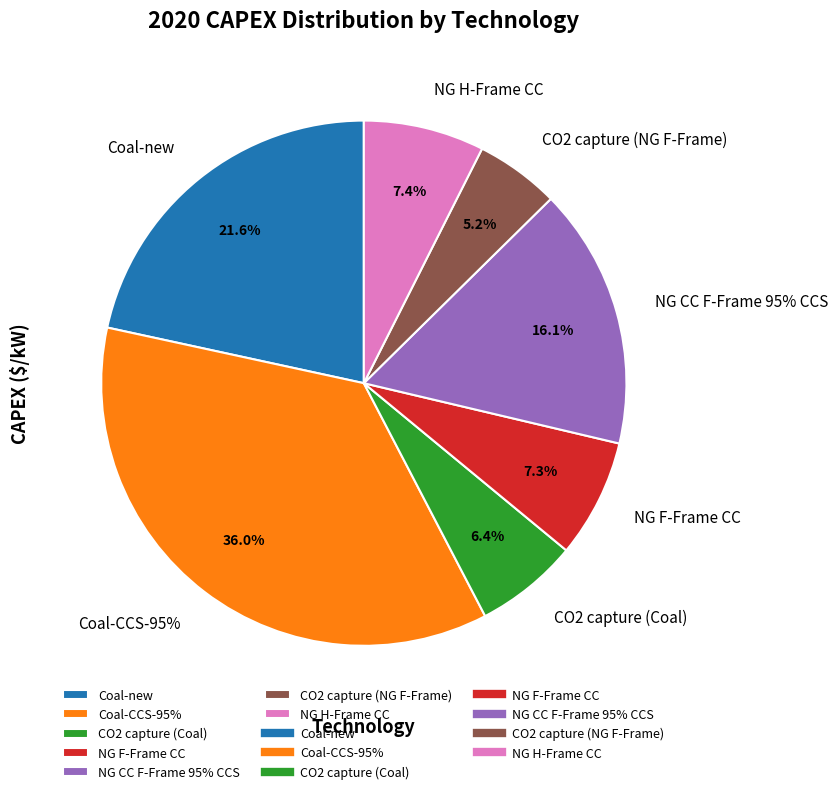

True or false: CO2 capture (NG F-Frame) accounts for 19% of the total.

False